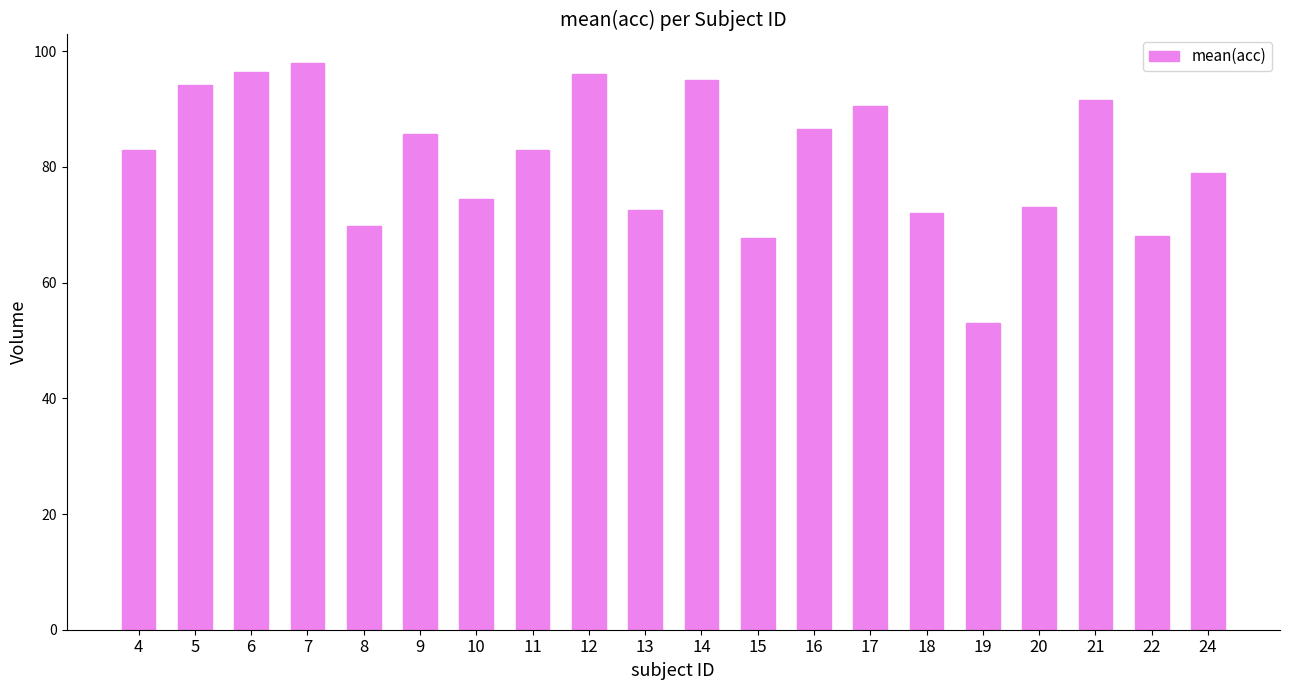

What is the average value?

81.5